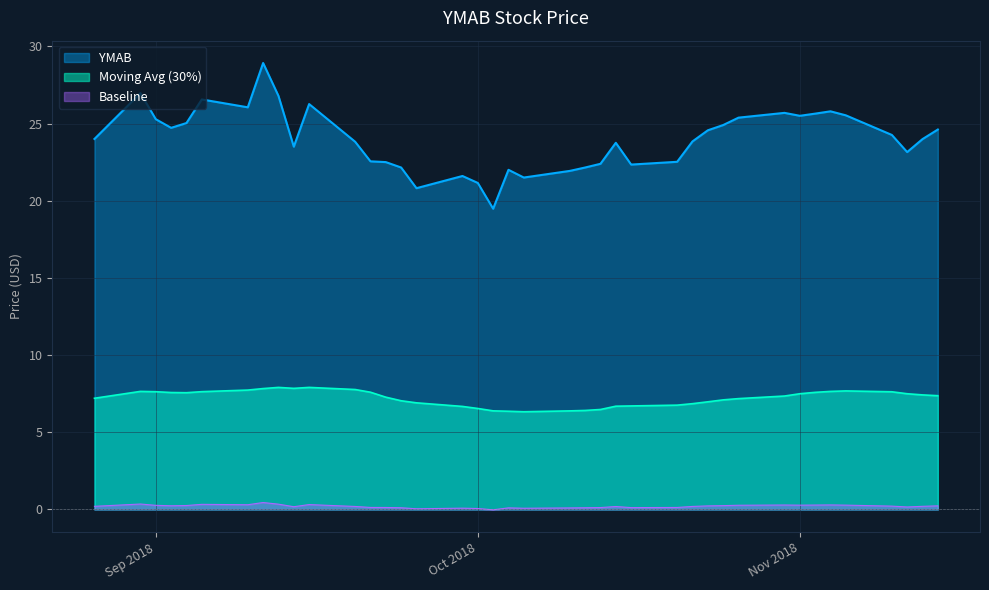

Where is the first local maximum?

2018-09-24